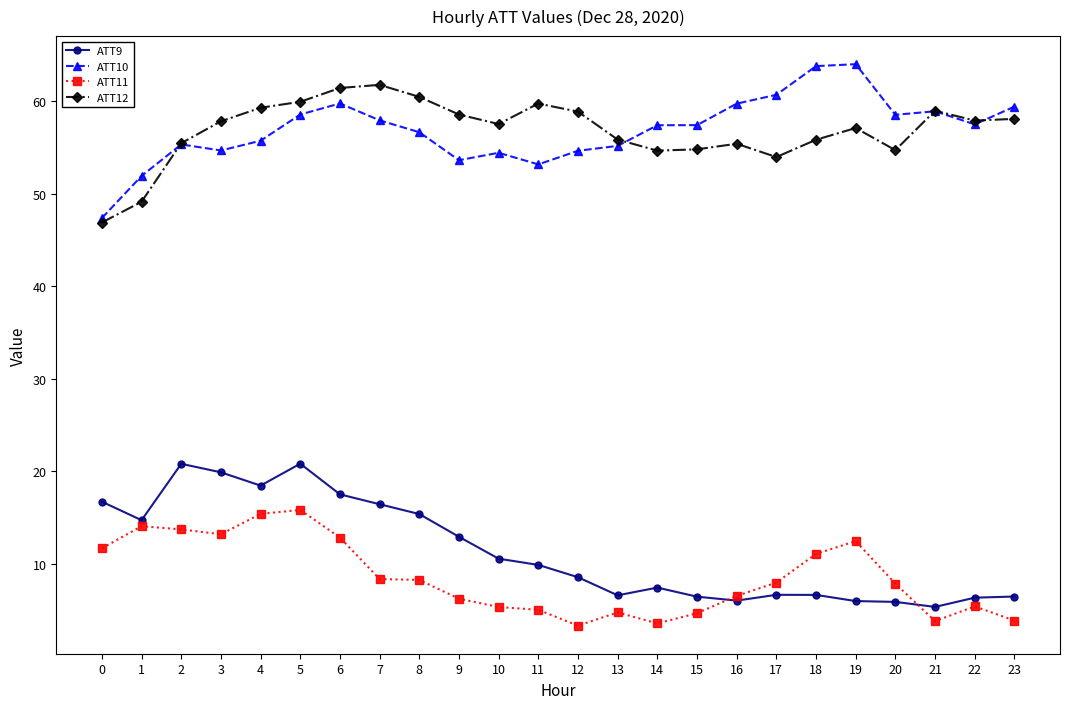

What is the spread (max minus min) of values at 14?

53.9